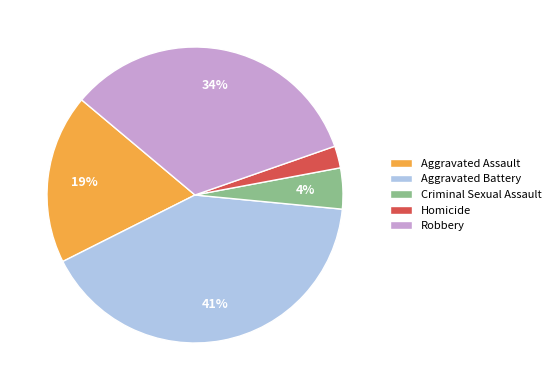

The Aggravated Battery slice represents 48% of the pie. True or false?

False